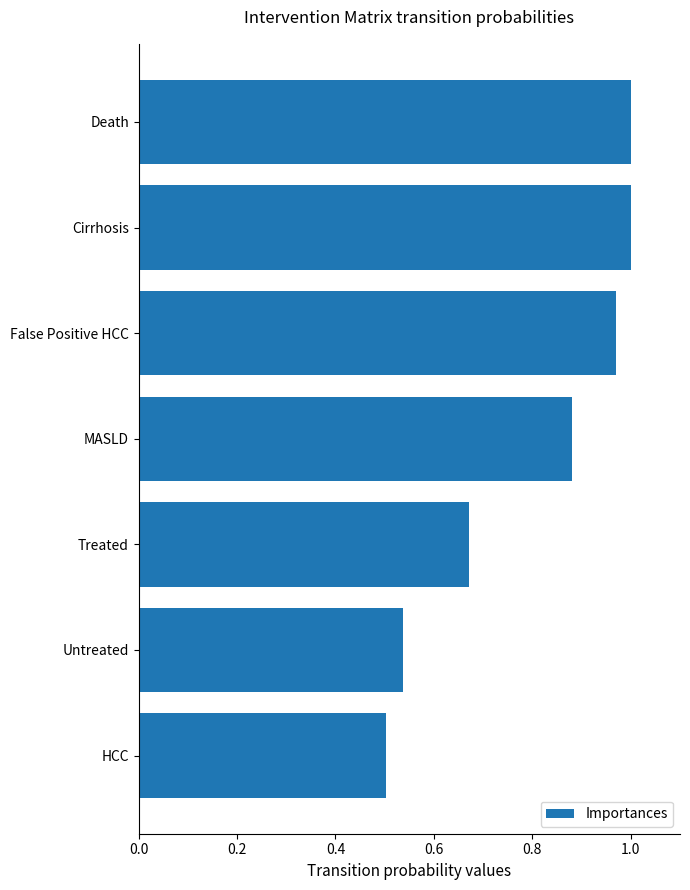

How many data points does each series have?

7